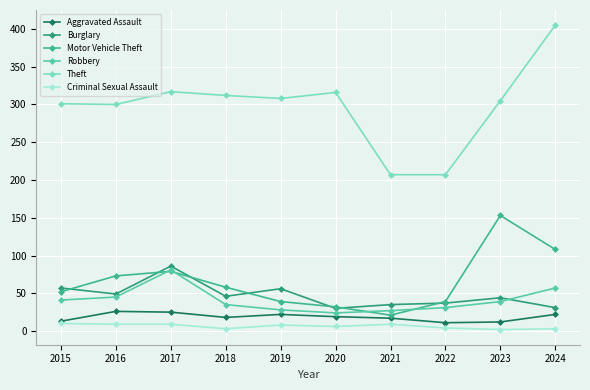

Which series changed the most between 2021 and 2024?

Theft